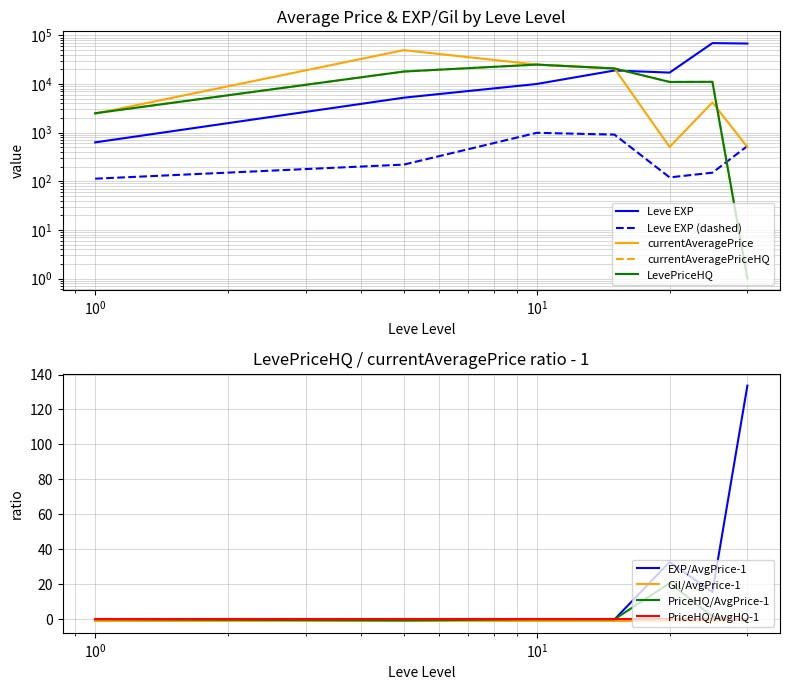

At which category is the sum across all series the highest?

25